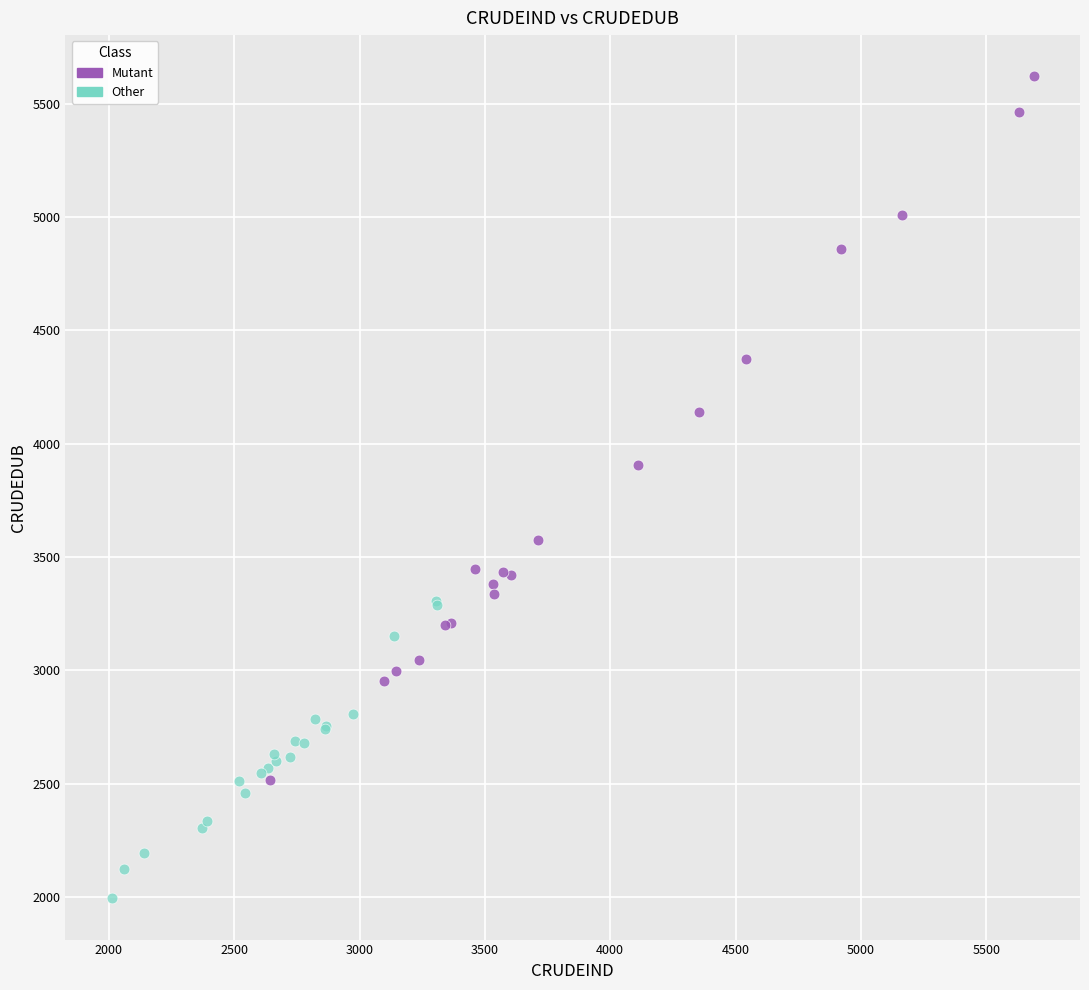

Which series contains the lowest Y value?

Other